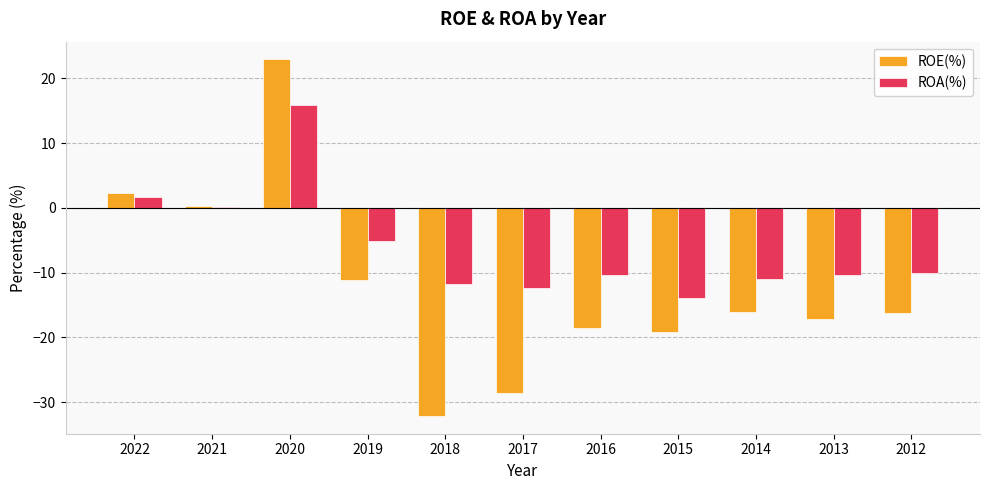

How many distinct data groups are displayed?

2